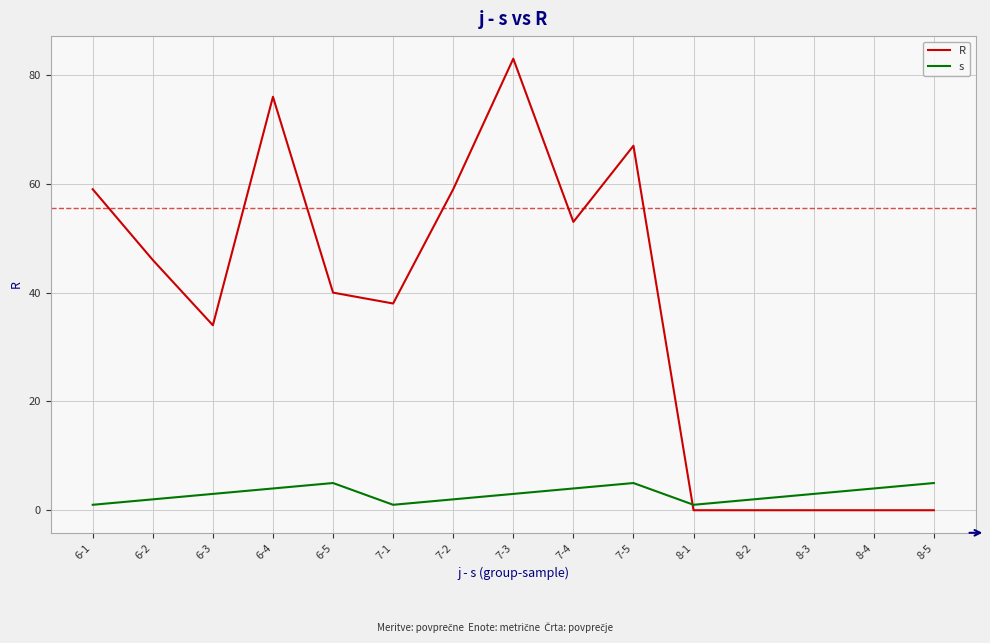

After their last crossing, which series has the higher values: R or s?

s